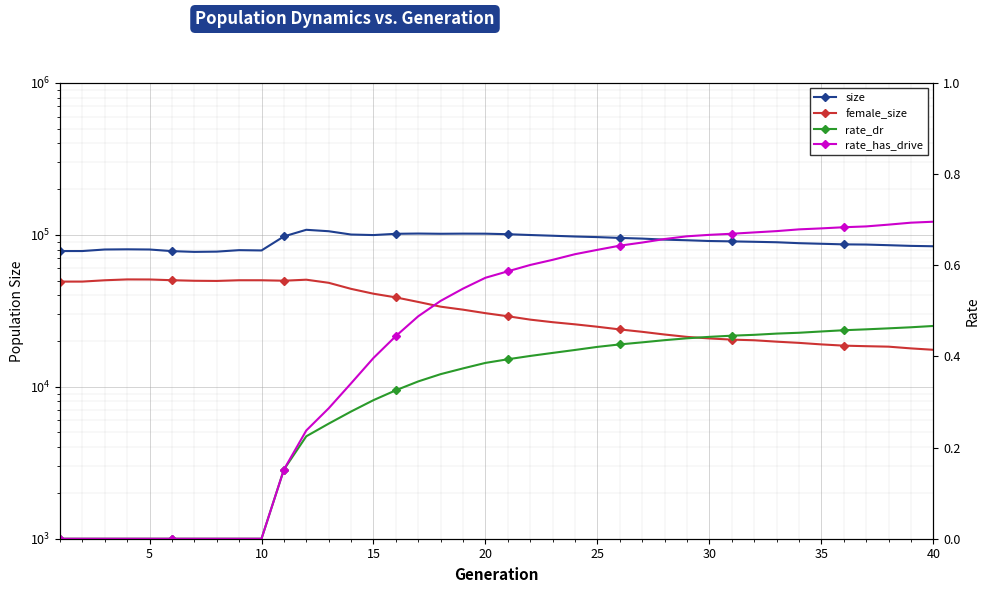

Between 10 and 30, which is larger?

30